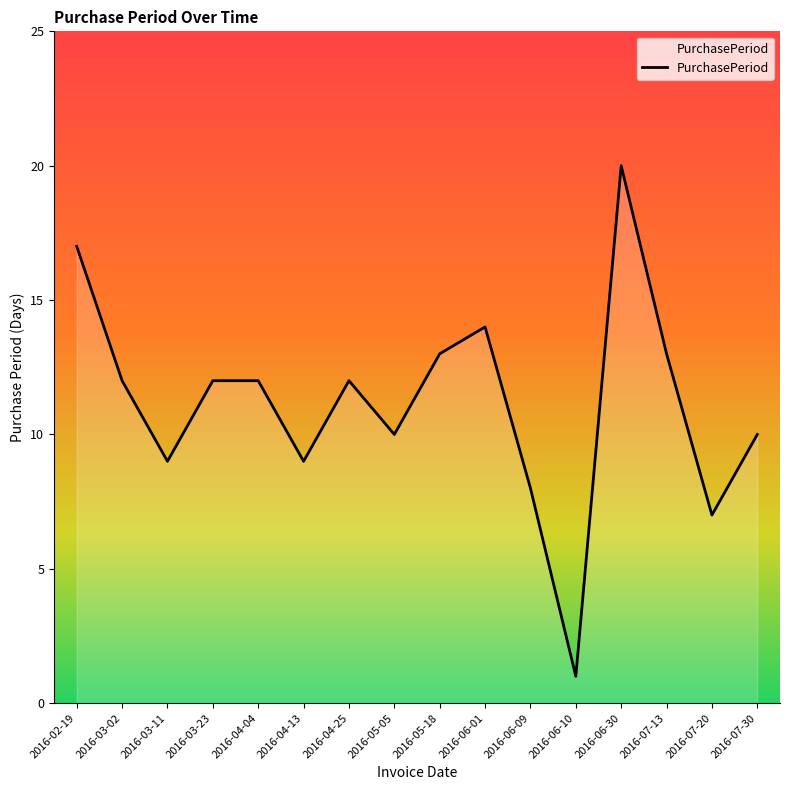

Reading left to right, transcribe all the data shown in this chart.

17	12	9	12	12	9	12	10	13	14	8	1	20	13	7	10